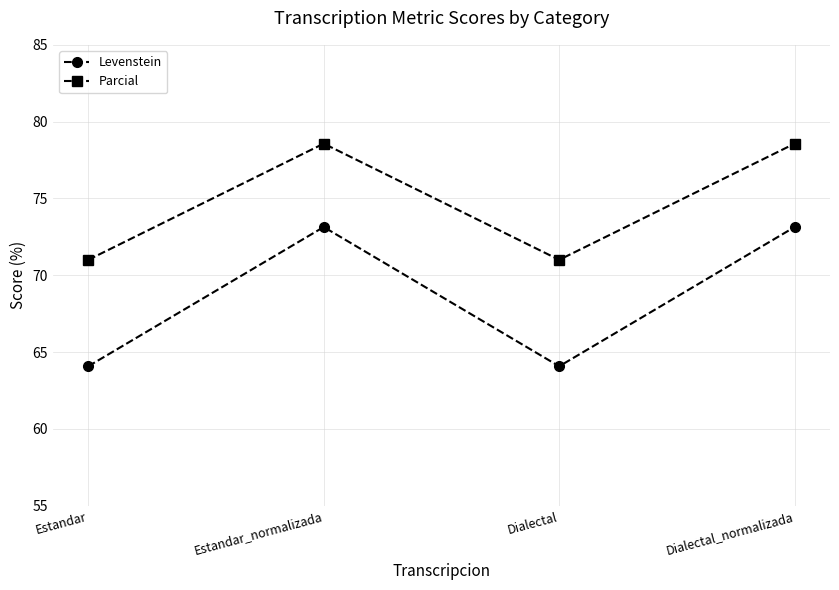

Is the value of Parcial at Estandar_normalizada greater than the value of Levenstein at Estandar?

Yes